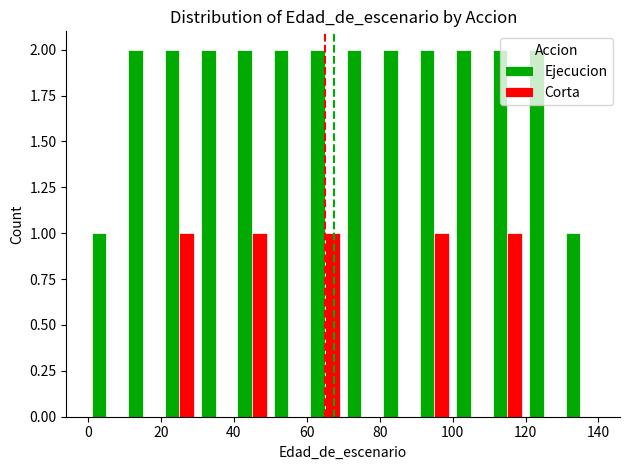

What is the sum of all Ejecucion values?

26